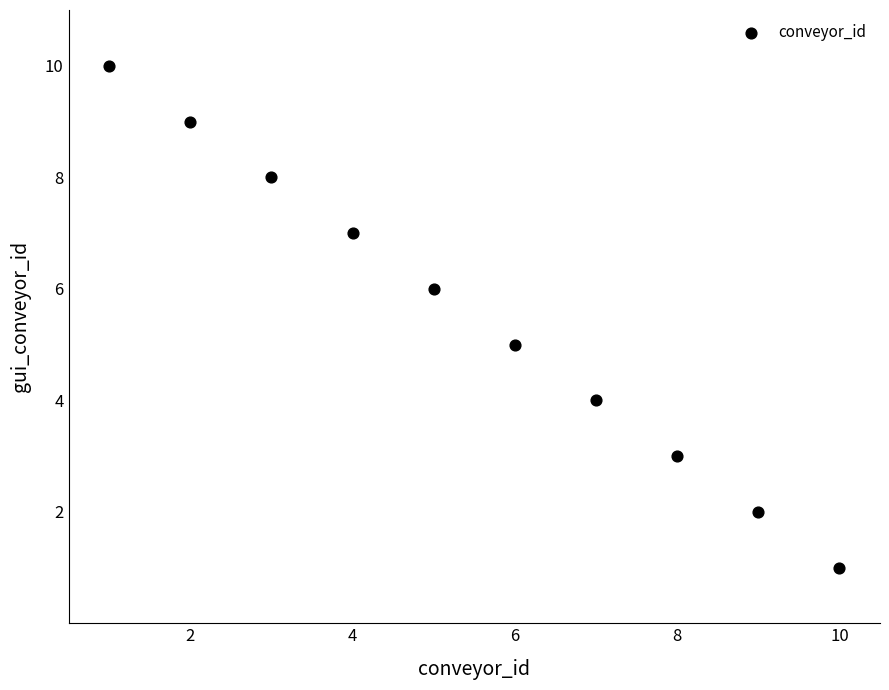

What is the range of X values (max minus min)?

9